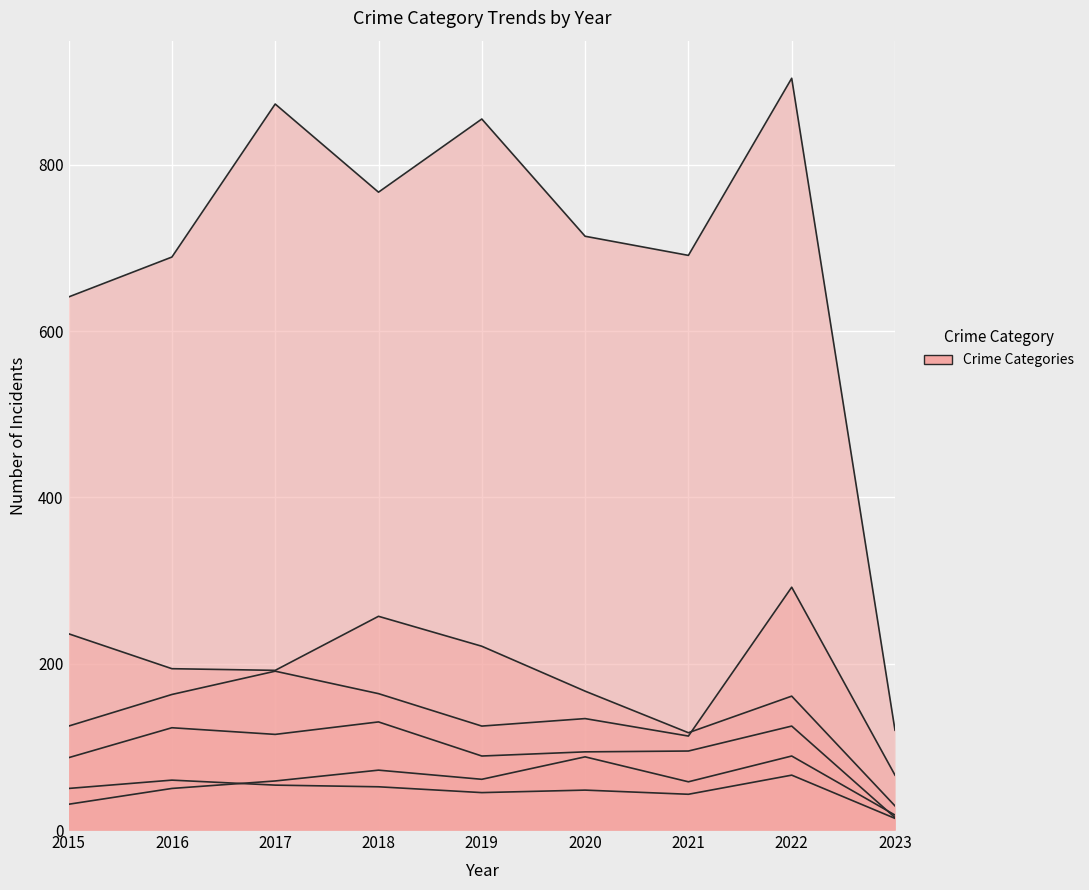

Which series has the widest spread of values?

Theft